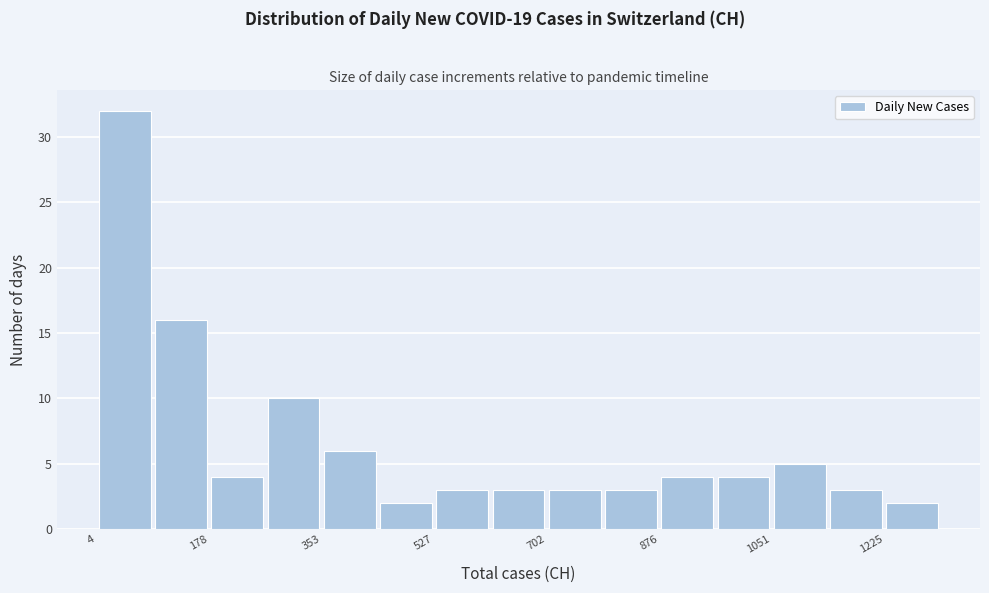

How tall is the bar that spans 180 to 260 on the x-axis? Neither the bar edges nor the heights are printed on the chart, so give them approximately, as read against the axes.

4